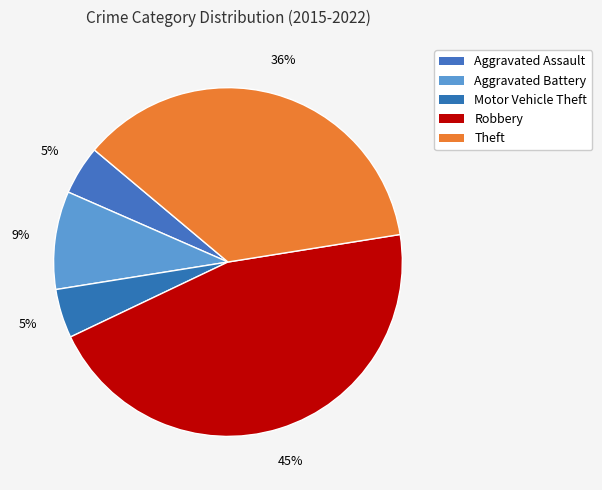

What is the smallest slice in the pie chart?

Aggravated Assault